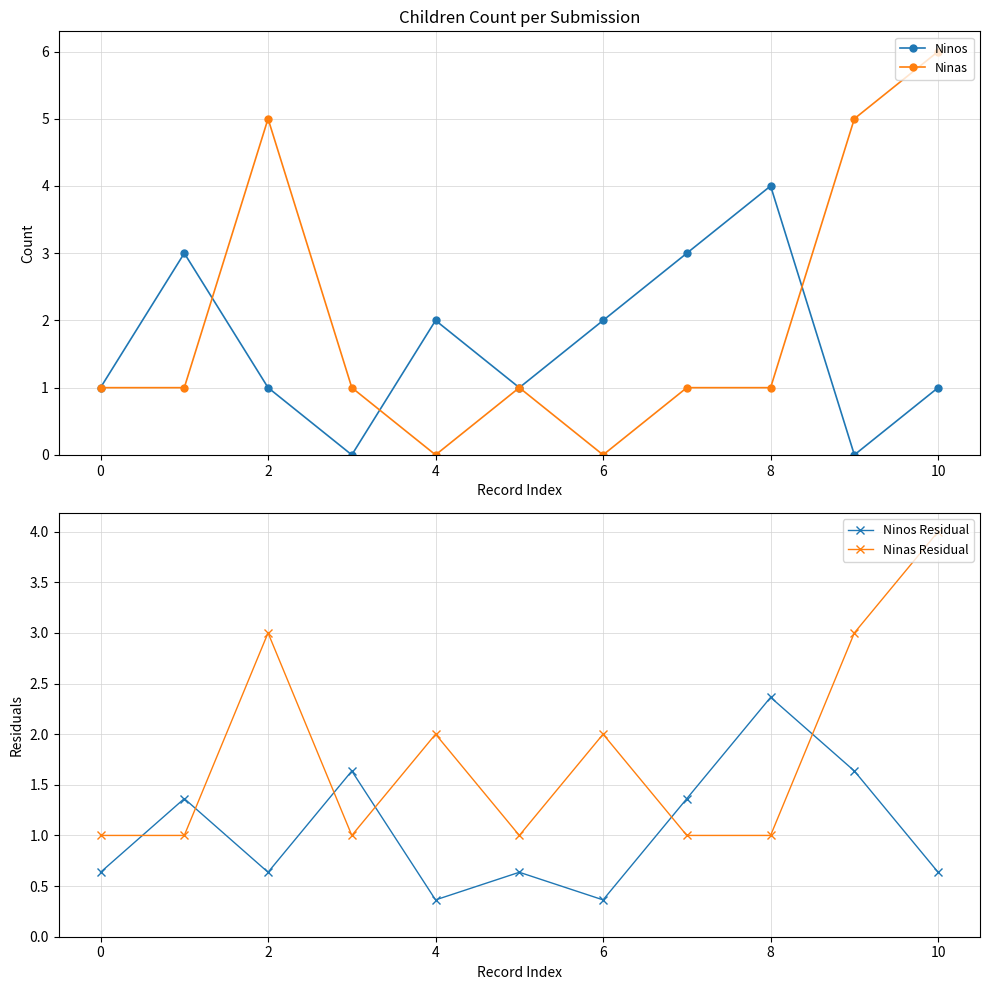

At which category does Ninos Residual reach its first local valley?

2